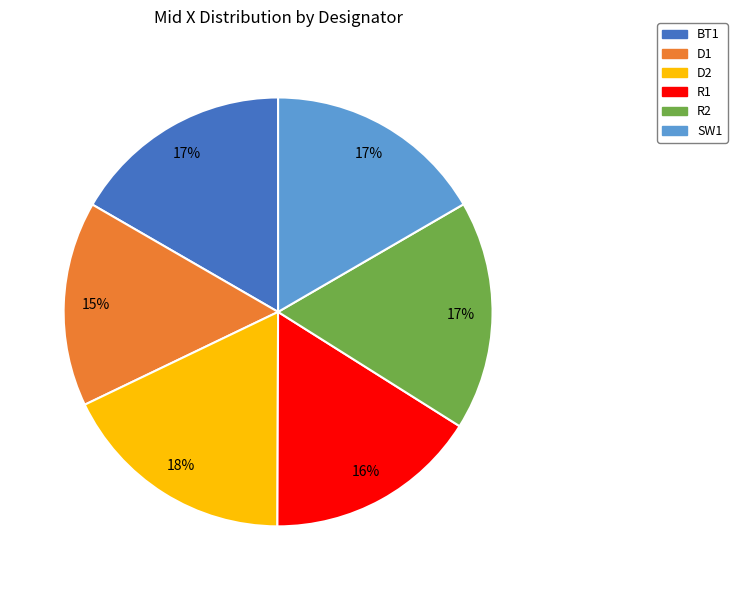

Which has a higher value, D2 or R1?

D2